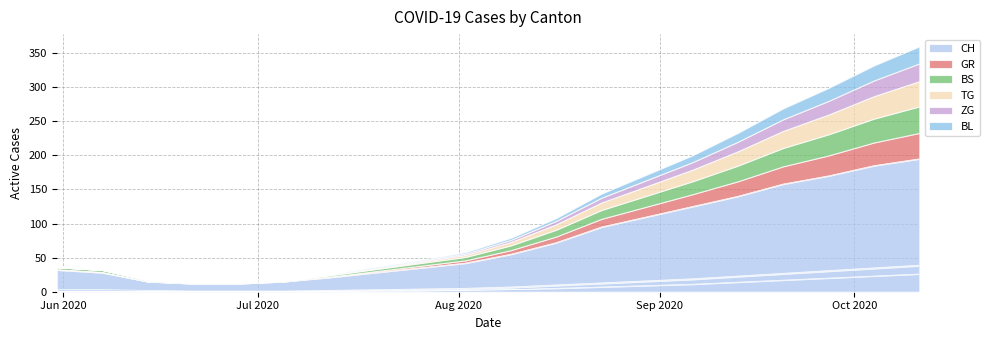

Reading left to right, list all the values displayed in this chart.

CH: 2020-05-31=32	2020-06-07=28	2020-06-14=15	2020-06-21=12	2020-06-28=12	2020-07-05=15	2020-07-12=21	2020-07-19=28	2020-07-26=35	2020-08-02=42	2020-08-09=55	2020-08-16=72	2020-08-23=95	2020-08-30=110	2020-09-06=125	2020-09-13=140	2020-09-20=158	2020-09-27=170	2020-10-04=185	2020-10-11=195
GR: 2020-05-31=1	2020-06-07=1	2020-06-14=0	2020-06-21=0	2020-06-28=0	2020-07-05=0	2020-07-12=1	2020-07-19=2	2020-07-26=3	2020-08-02=4	2020-08-09=6	2020-08-16=9	2020-08-23=12	2020-08-30=15	2020-09-06=18	2020-09-13=22	2020-09-20=26	2020-09-27=30	2020-10-04=34	2020-10-11=38
BS: 2020-05-31=3	2020-06-07=3	2020-06-14=2	2020-06-21=1	2020-06-28=1	2020-07-05=1	2020-07-12=2	2020-07-19=3	2020-07-26=4	2020-08-02=5	2020-08-09=7	2020-08-16=10	2020-08-23=13	2020-08-30=16	2020-09-06=19	2020-09-13=23	2020-09-20=27	2020-09-27=31	2020-10-04=35	2020-10-11=39
TG: 2020-05-31=0	2020-06-07=0	2020-06-14=0	2020-06-21=0	2020-06-28=0	2020-07-05=0	2020-07-12=1	2020-07-19=1	2020-07-26=2	2020-08-02=3	2020-08-09=5	2020-08-16=8	2020-08-23=11	2020-08-30=14	2020-09-06=17	2020-09-13=21	2020-09-20=25	2020-09-27=29	2020-10-04=33	2020-10-11=37
ZG: 2020-05-31=0	2020-06-07=0	2020-06-14=0	2020-06-21=0	2020-06-28=0	2020-07-05=0	2020-07-12=0	2020-07-19=1	2020-07-26=1	2020-08-02=2	2020-08-09=3	2020-08-16=5	2020-08-23=7	2020-08-30=9	2020-09-06=11	2020-09-13=14	2020-09-20=17	2020-09-27=20	2020-10-04=23	2020-10-11=26
BL: 2020-05-31=0	2020-06-07=0	2020-06-14=0	2020-06-21=0	2020-06-28=0	2020-07-05=0	2020-07-12=0	2020-07-19=1	2020-07-26=1	2020-08-02=2	2020-08-09=3	2020-08-16=4	2020-08-23=6	2020-08-30=8	2020-09-06=10	2020-09-13=13	2020-09-20=16	2020-09-27=19	2020-10-04=22	2020-10-11=25